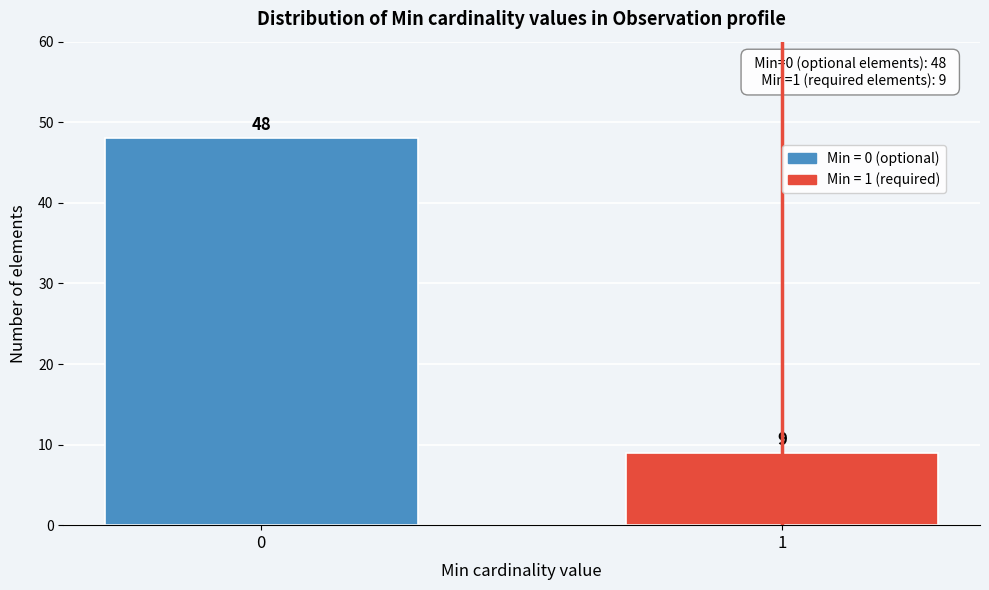

Reading right to left, what are all the values shown in this chart?

1=9	0=48